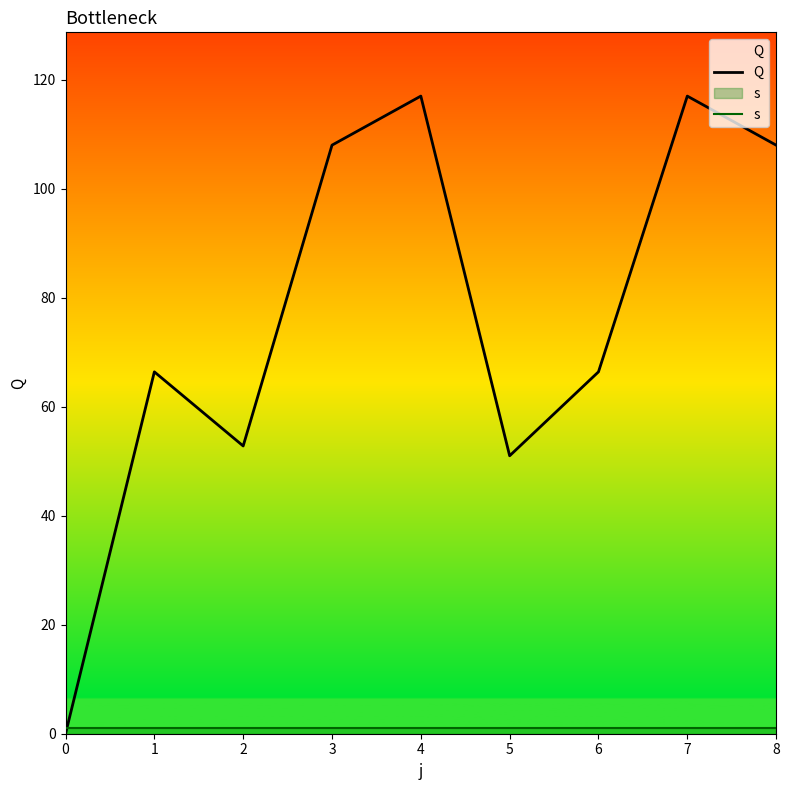

Is it true that Q equals 27.5 at 5?

False